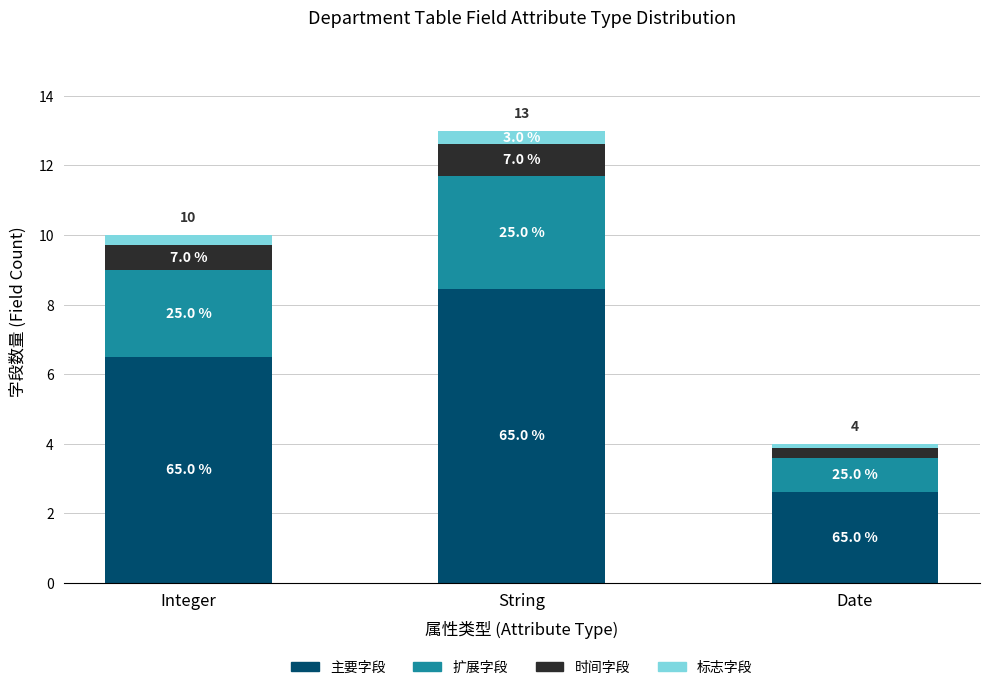

Are the bars grouped side by side (vs. stacked)?

No